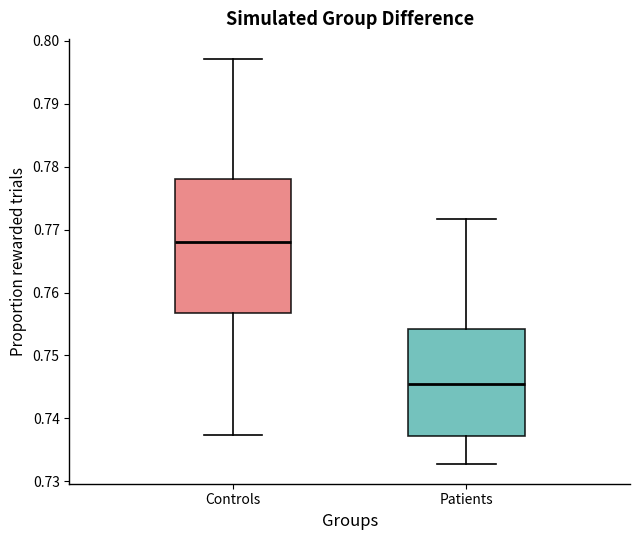

Which box has the highest median line?

Controls